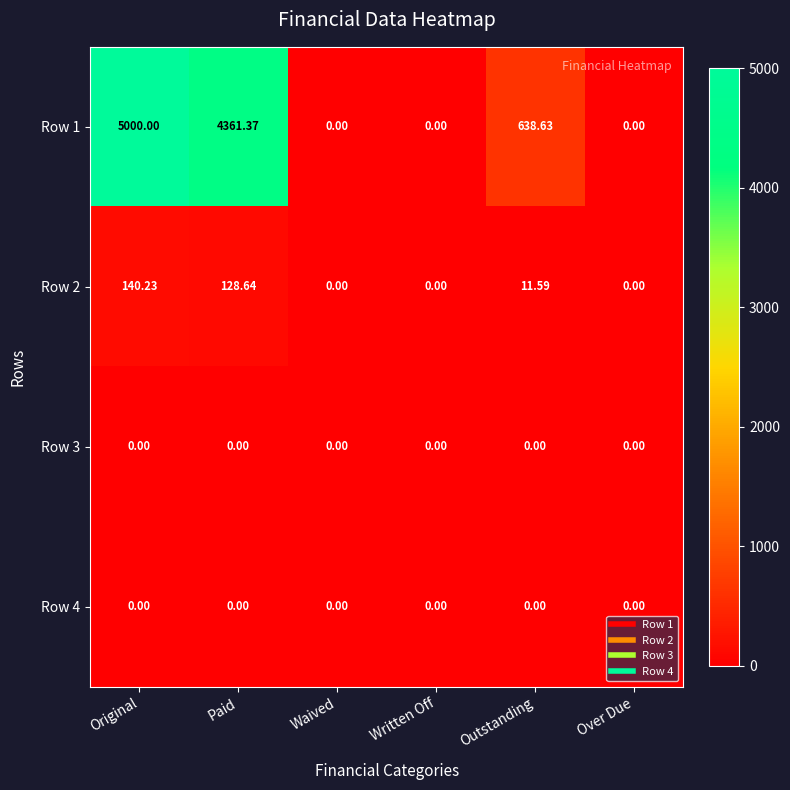

What is the maximum value shown in the chart?

5000.0